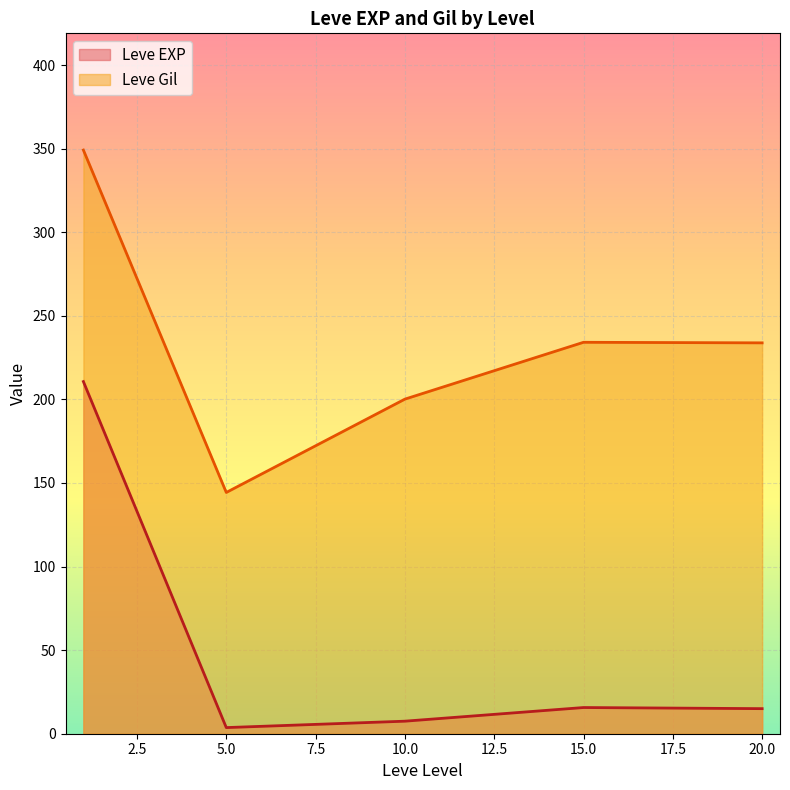

What is the sum of all Leve Gil values?

1161.7